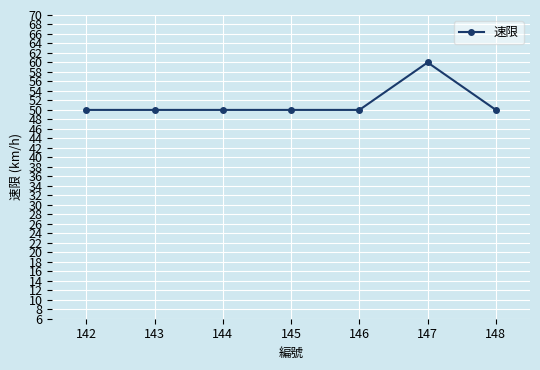

Between 146 and 147, which is larger?

147